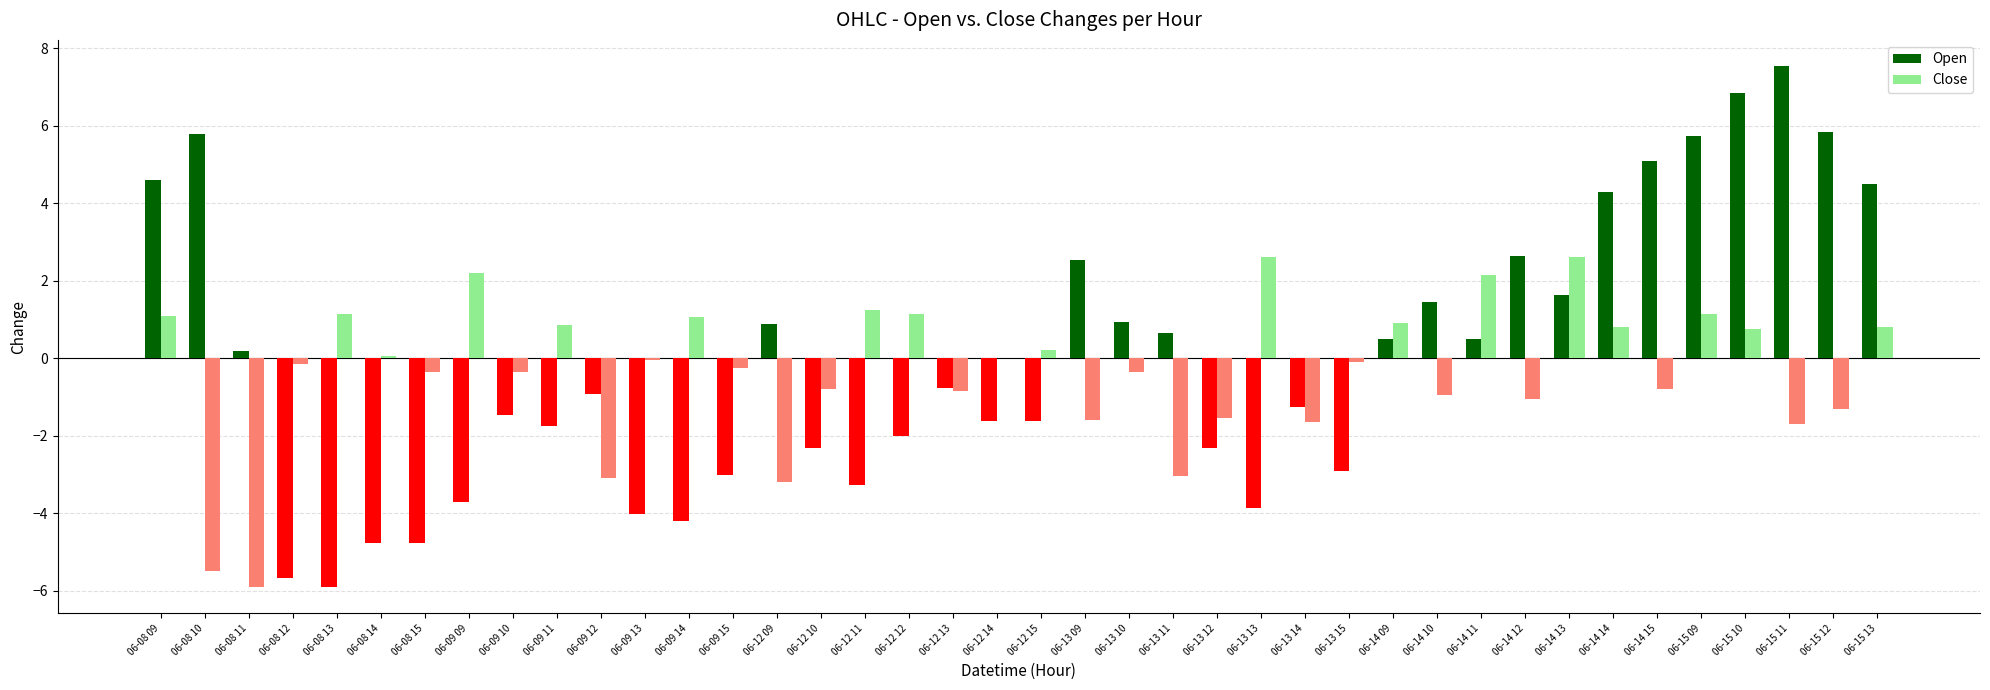

What is the highest value of the Close series?

2.6